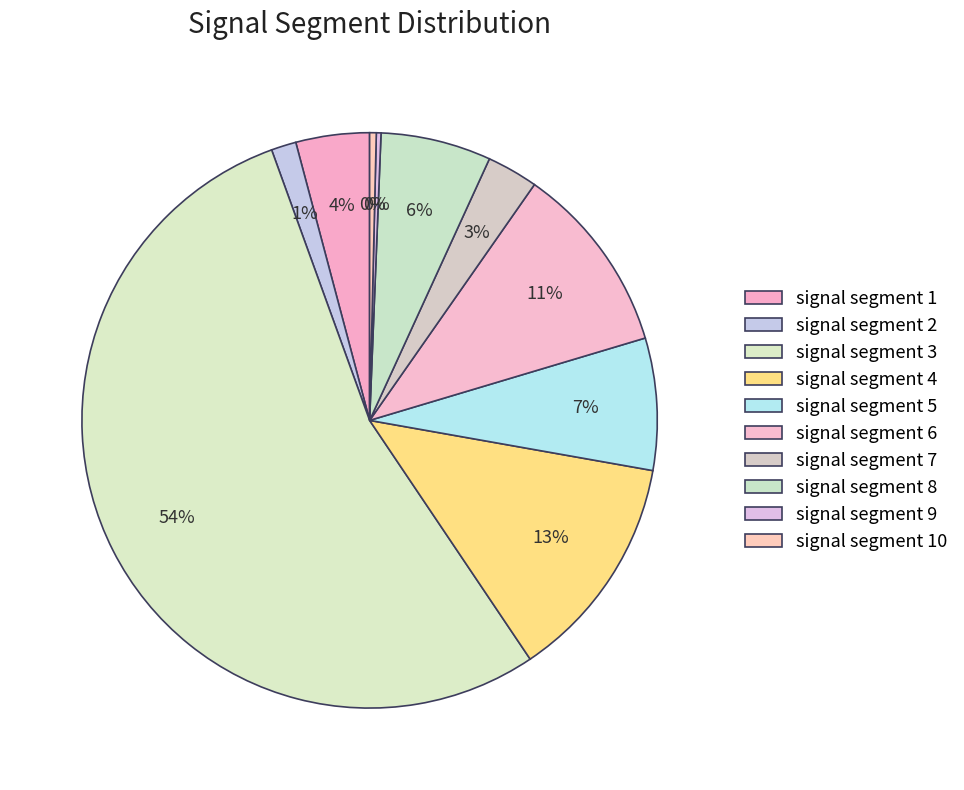

Which has a higher value, signal segment 2 or signal segment 10?

signal segment 2